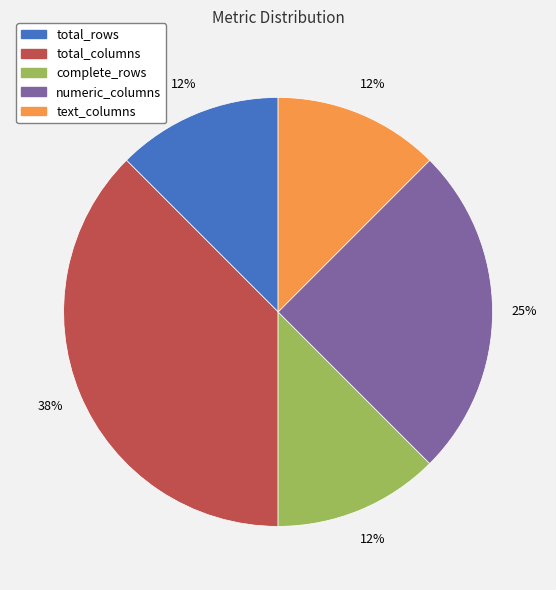

To the nearest percent, what portion does numeric_columns represent?

25%